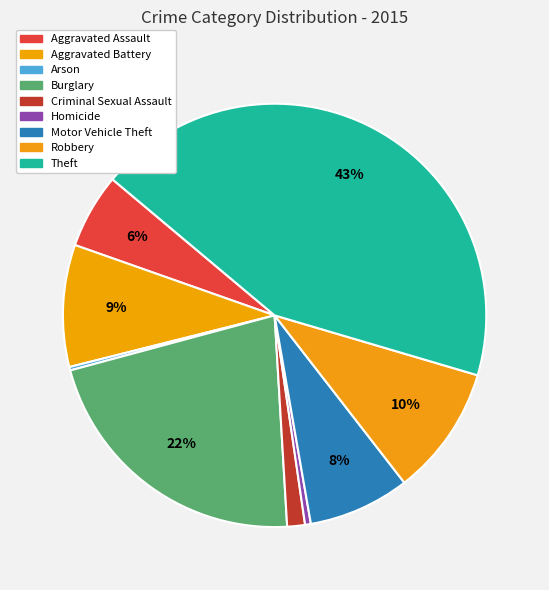

What is the largest slice in the pie chart?

Theft